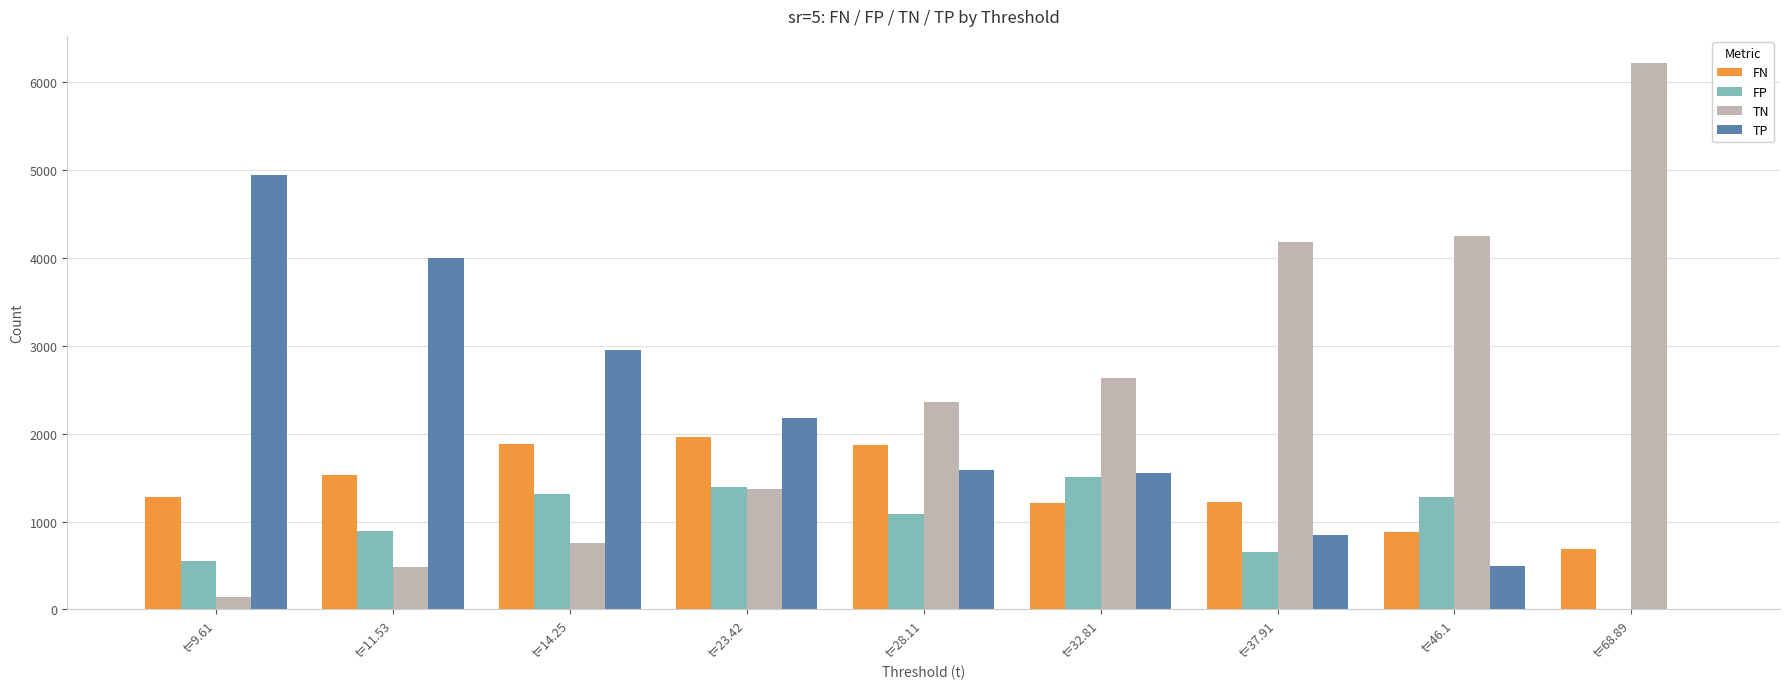

What is the total value across all series at t=23.42?

6901.0